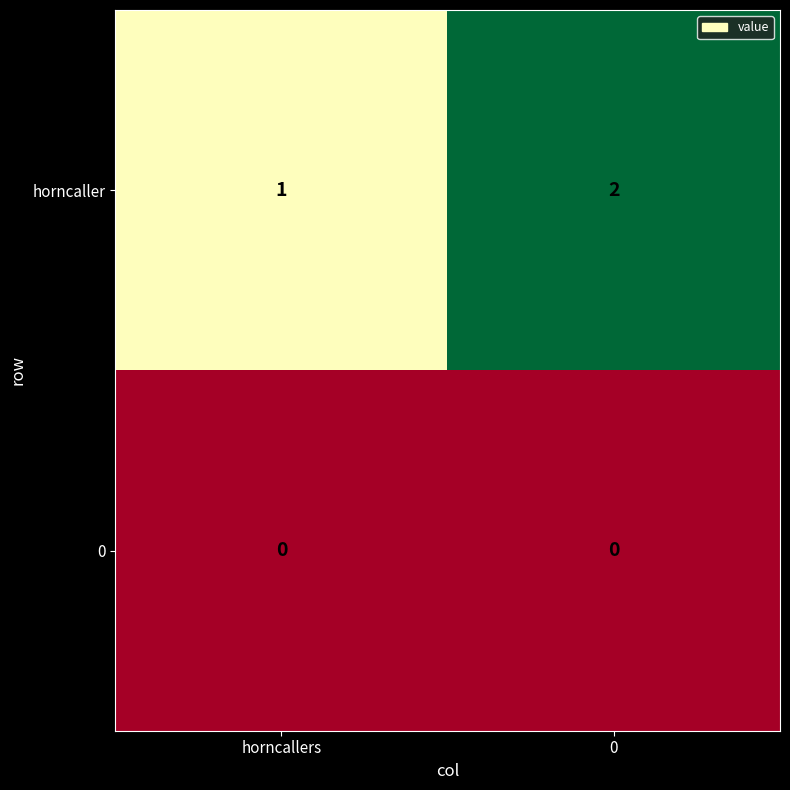

What is the total value across all series at 0?

2